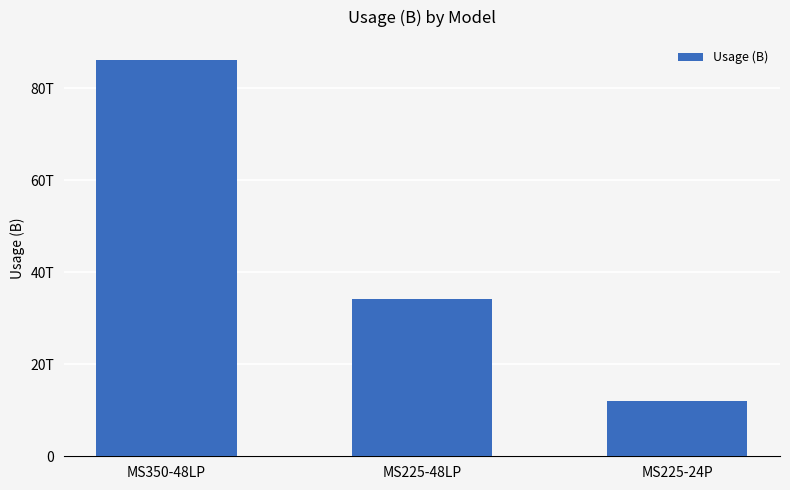

Which has a higher value, MS350-48LP or MS225-48LP?

MS350-48LP